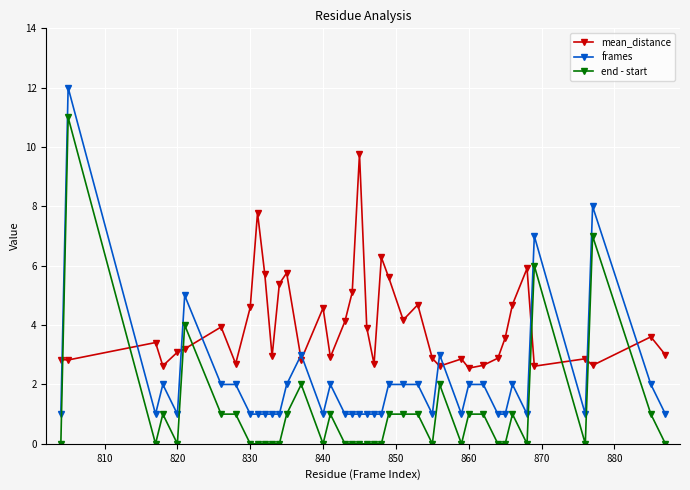

Which series has the largest total across all categories?

mean_distance